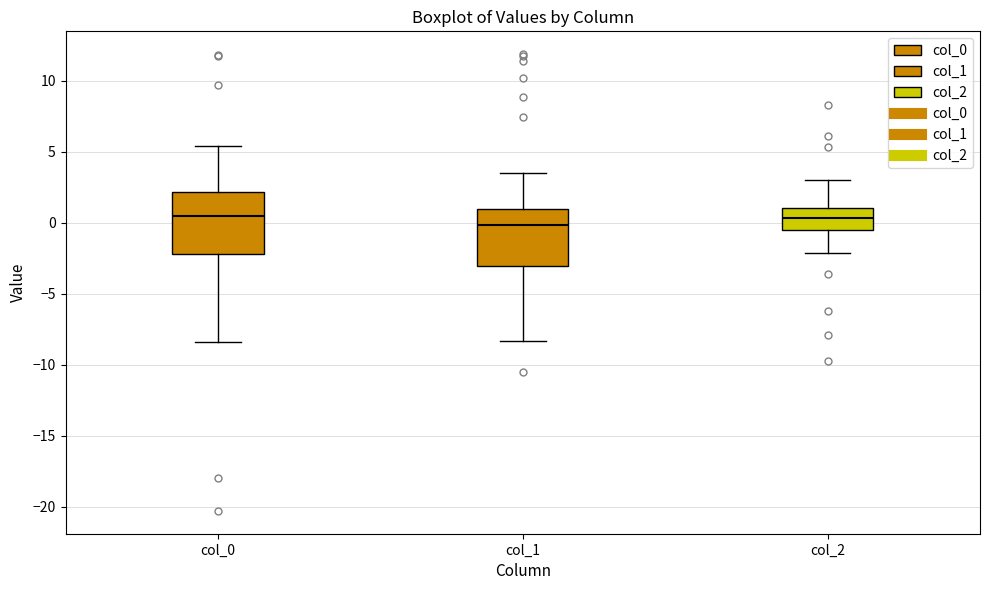

Reading left to right, transcribe this box plot: for each box, give where its median line is, the range the box spans, and where its two whiskers end, as read against the y-axis. The values are not printed on the chart, so give them approximately, as read against the axis.

col_0: median 0.5, box -2.0 to 2.0, whiskers -8.5 to 5.5
col_1: median 0.0, box -3.0 to 1.0, whiskers -8.5 to 3.5
col_2: median 0.5, box -0.5 to 1.0, whiskers -2.0 to 3.0